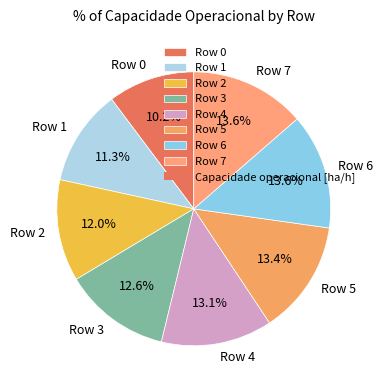

Count the number of slices in the pie.

8